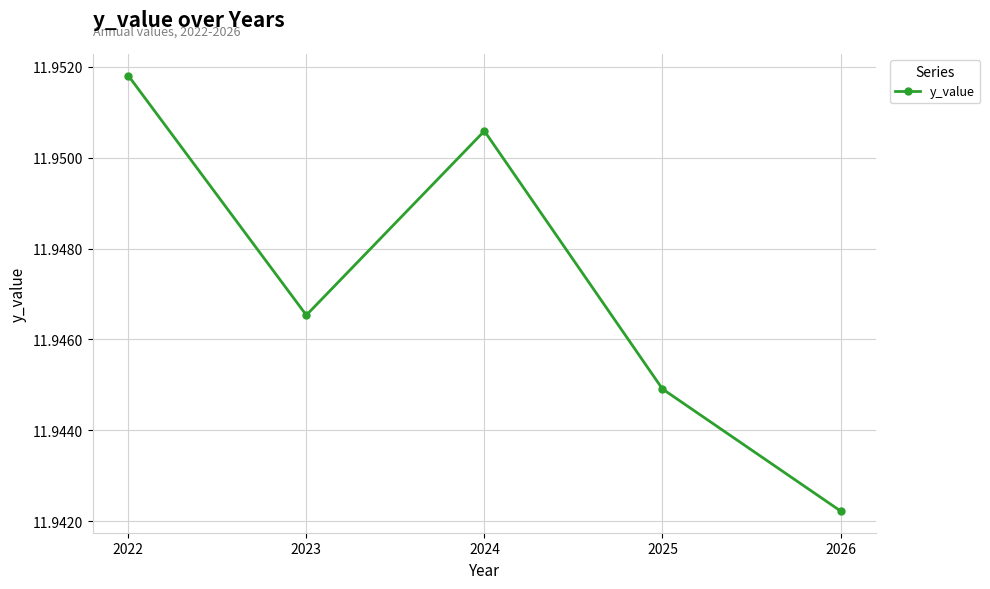

At which category does the chart reach its peak across all series?

2022